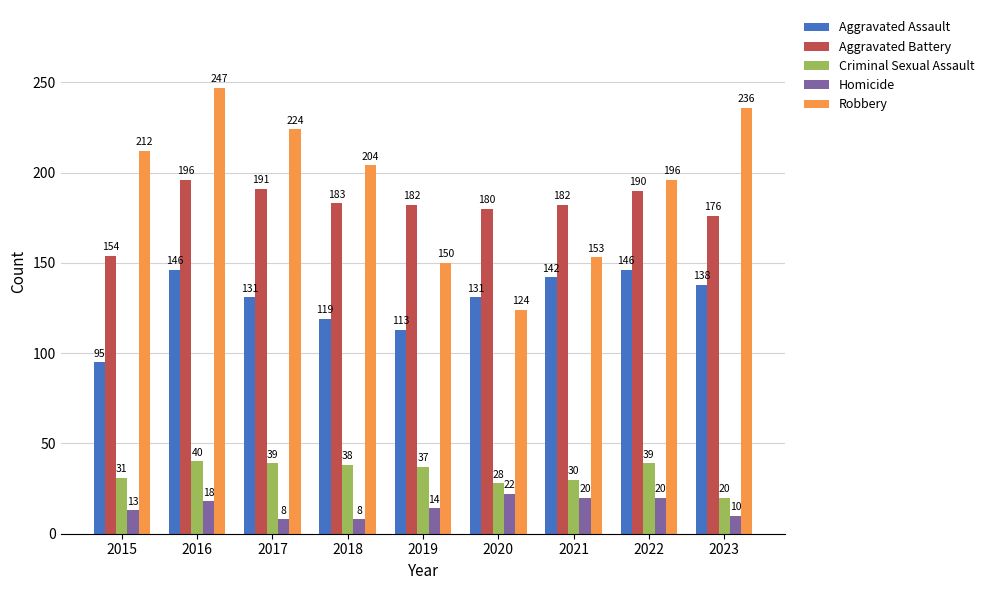

The Robbery series shows 354 at 2016. True or false?

False